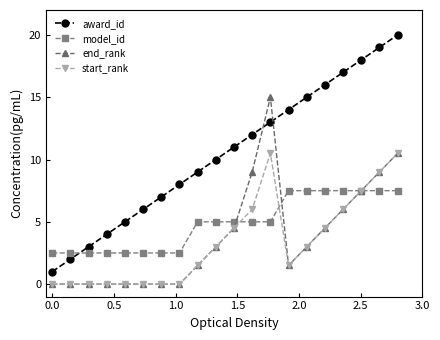

True or false: end_rank and award_id cross at least once.

True